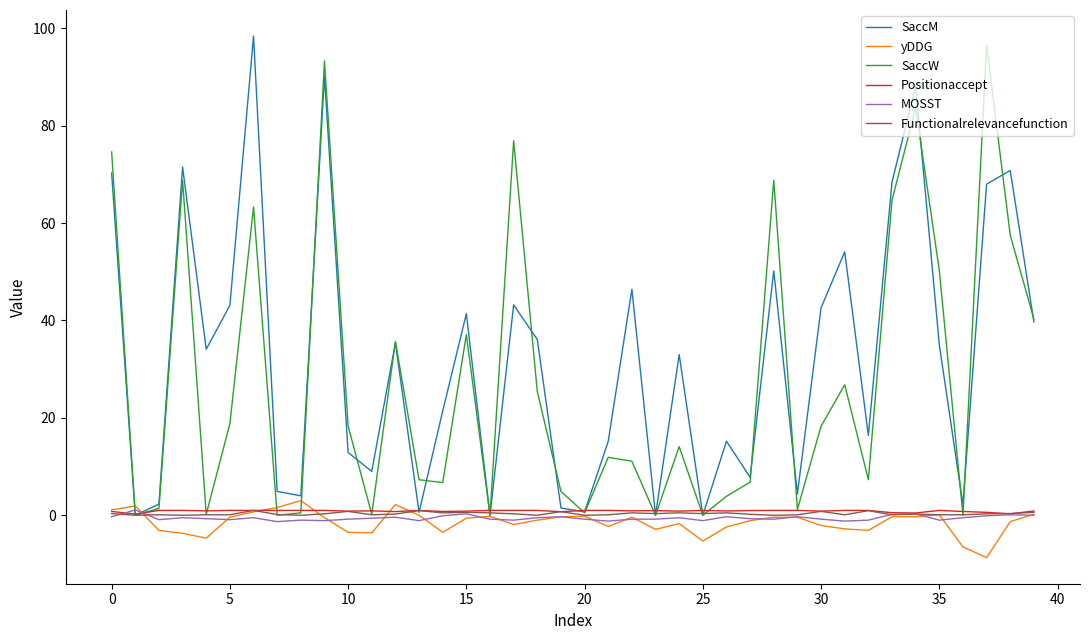

What is the minimum value for yDDG?

-8.7